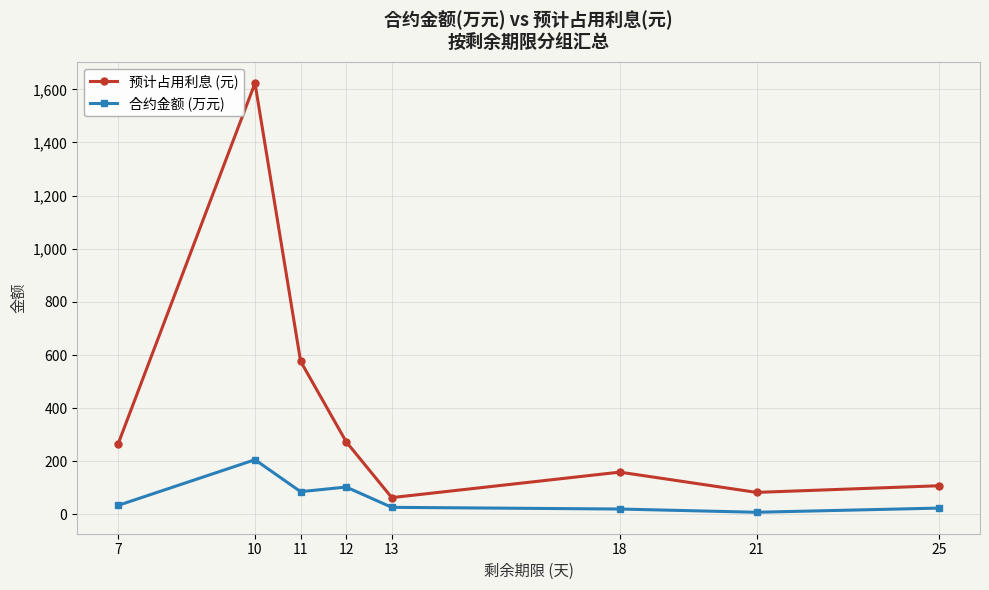

Rank the series by their average value, from highest to lowest.

预计占用利息 (元), 合约金额 (万元)